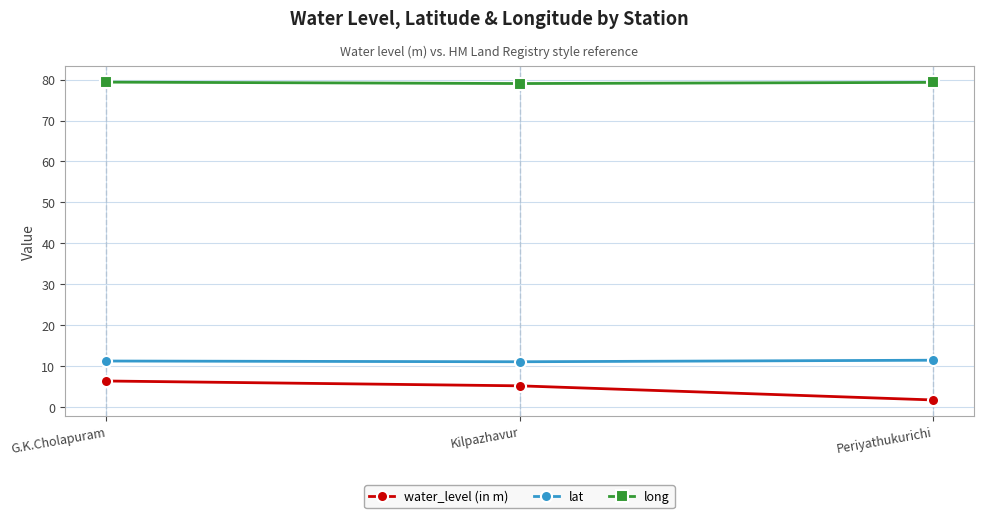

How many distinct data groups are displayed?

3